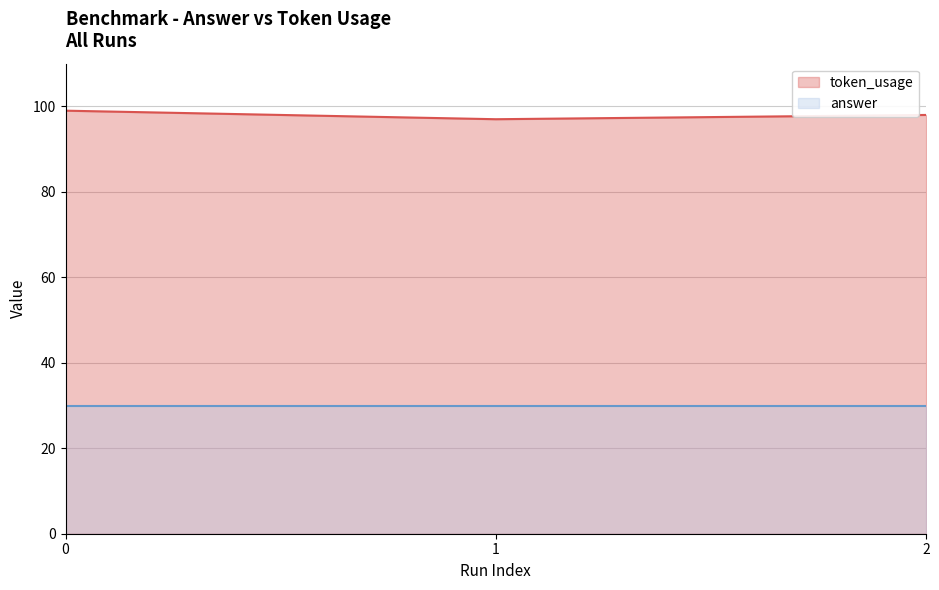

What is the total value across all series at 2?

128